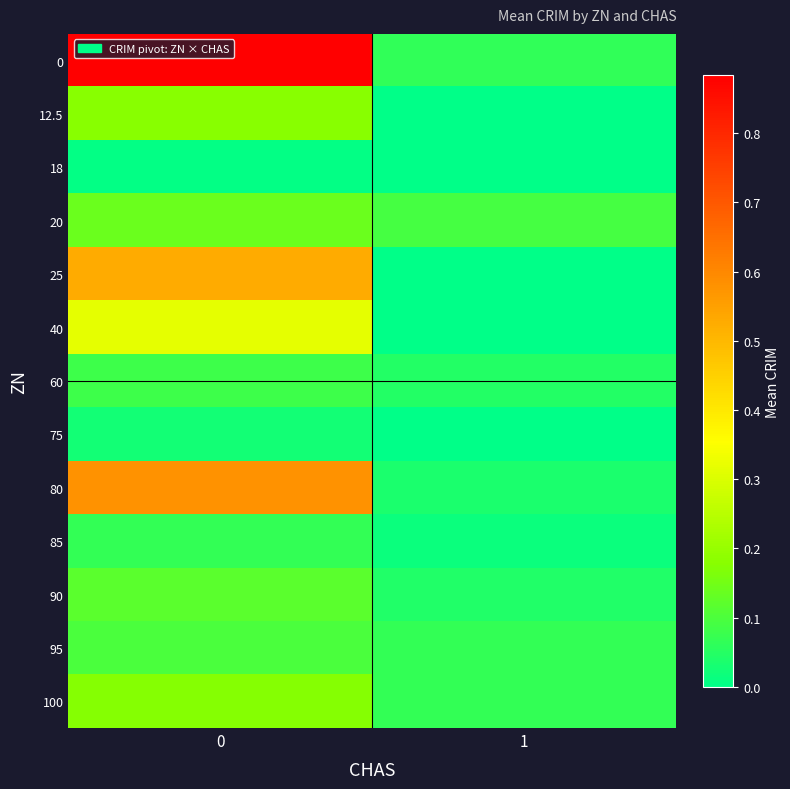

Which label corresponds to the smallest value in the chart?

1